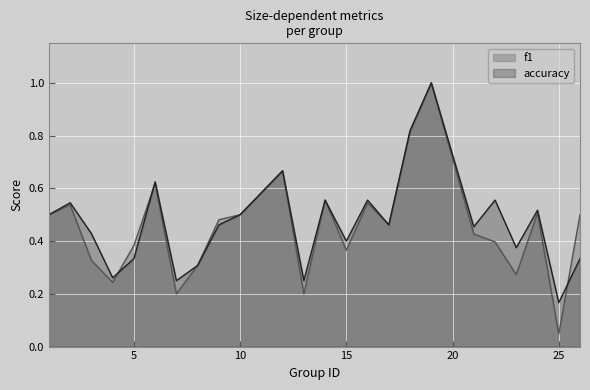

Which series has the widest spread of values?

f1